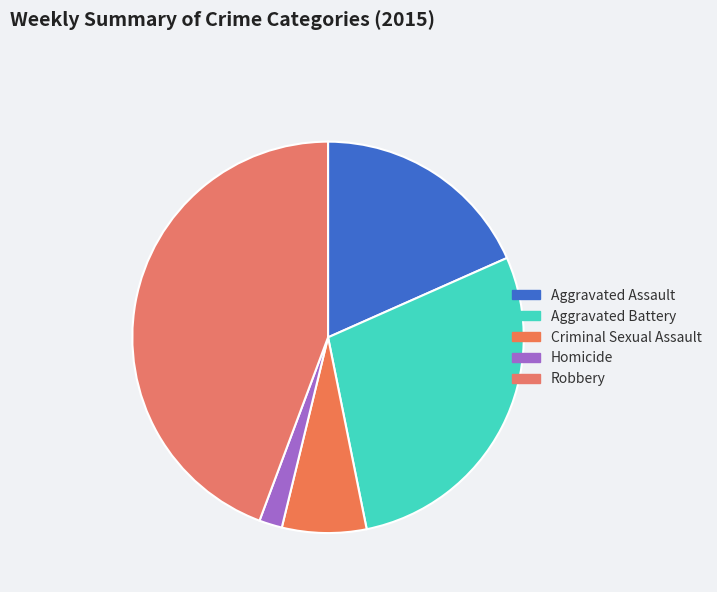

Rank the categories by value from highest to lowest.

Robbery, Aggravated Battery, Aggravated Assault, Criminal Sexual Assault, Homicide